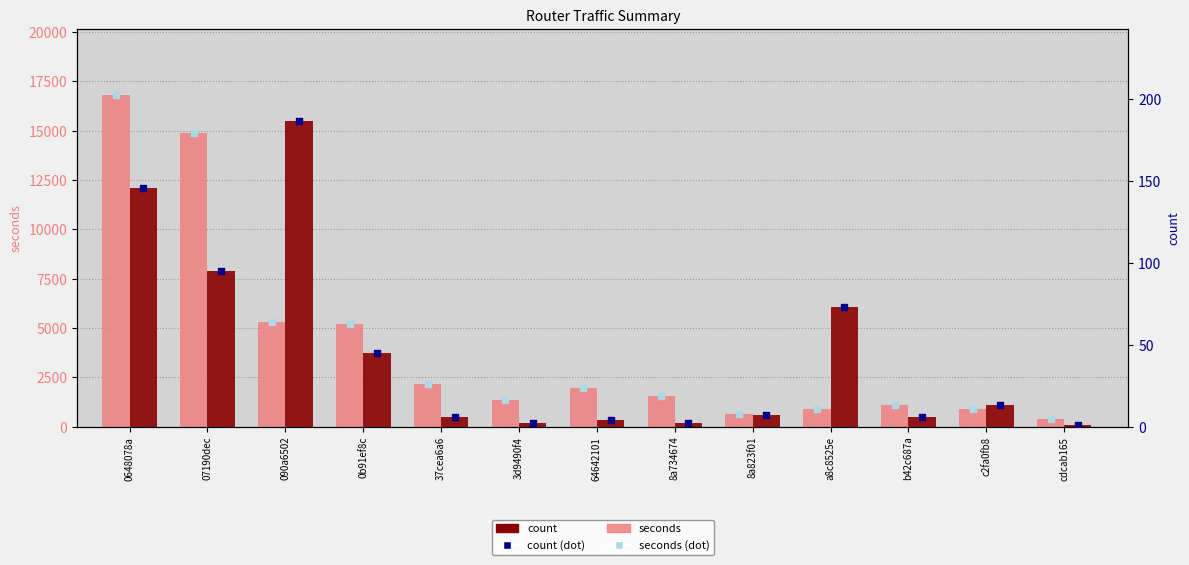

At how many categories does at least one series exceed 15663?

1